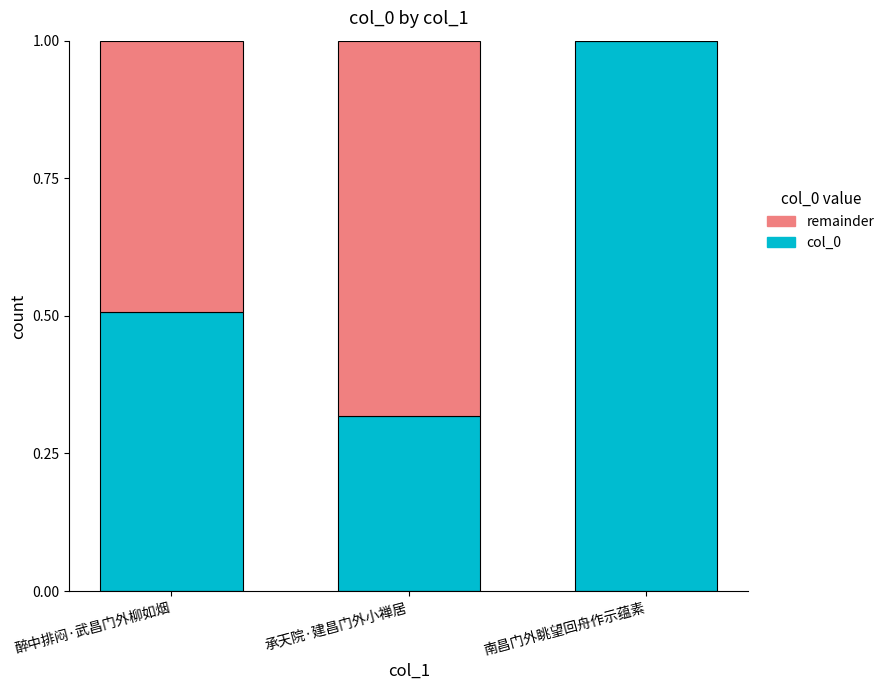

How many col_0 values are between 0 and 1?

3